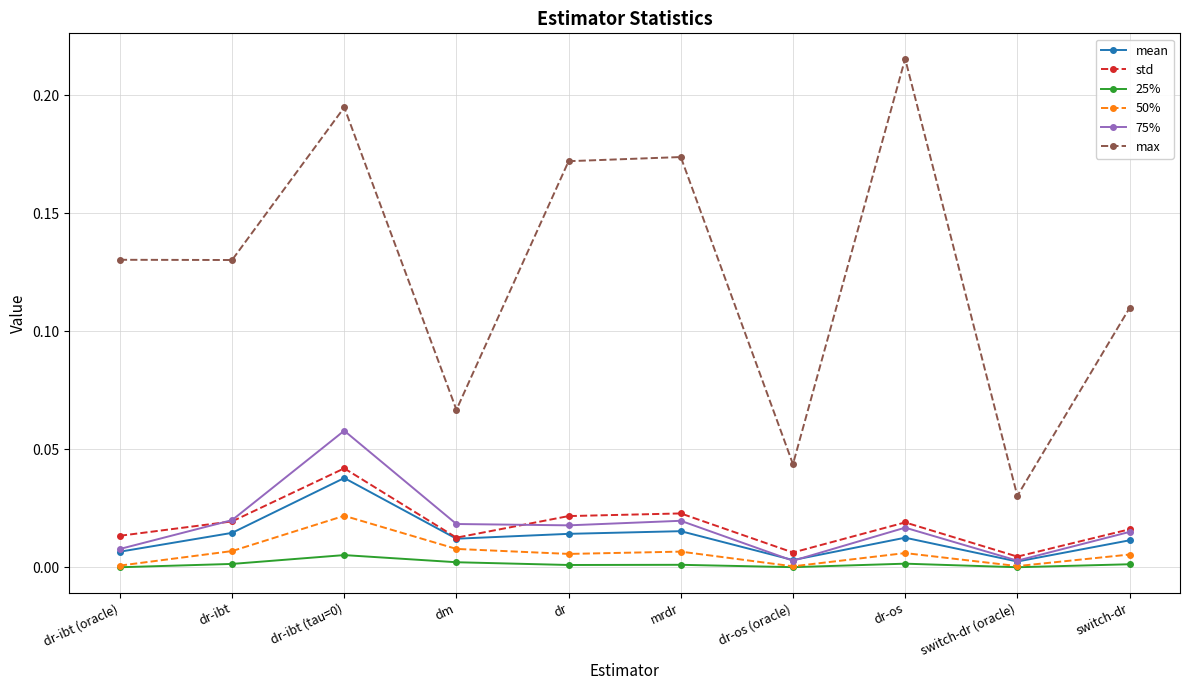

How many data points does each series have?

10